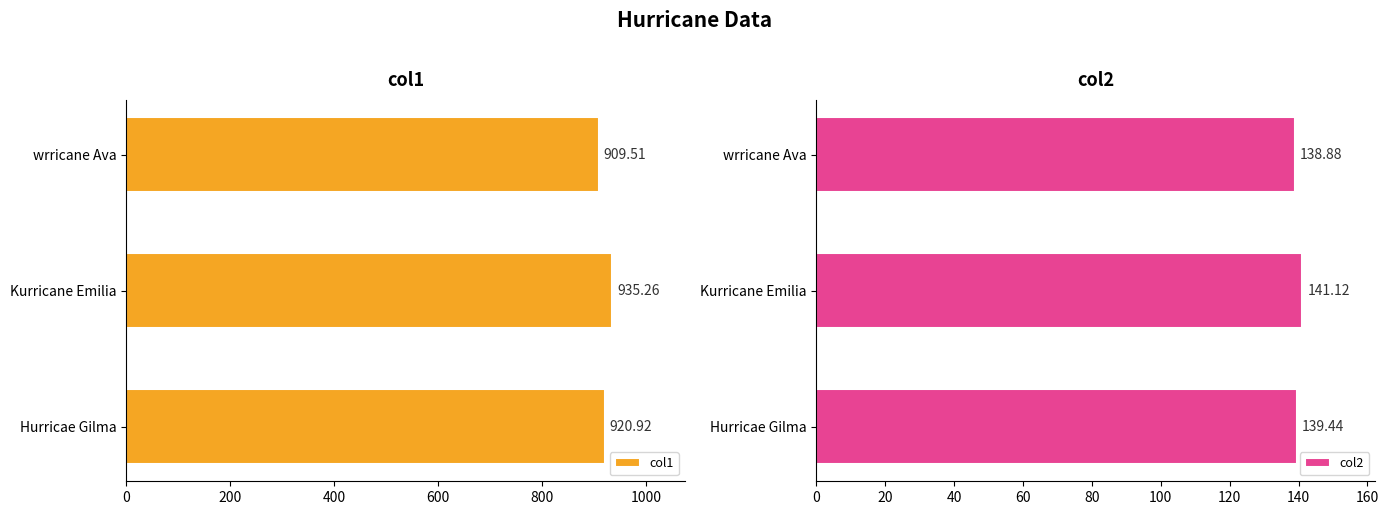

What are all the series names shown in the legend?

col1, col2